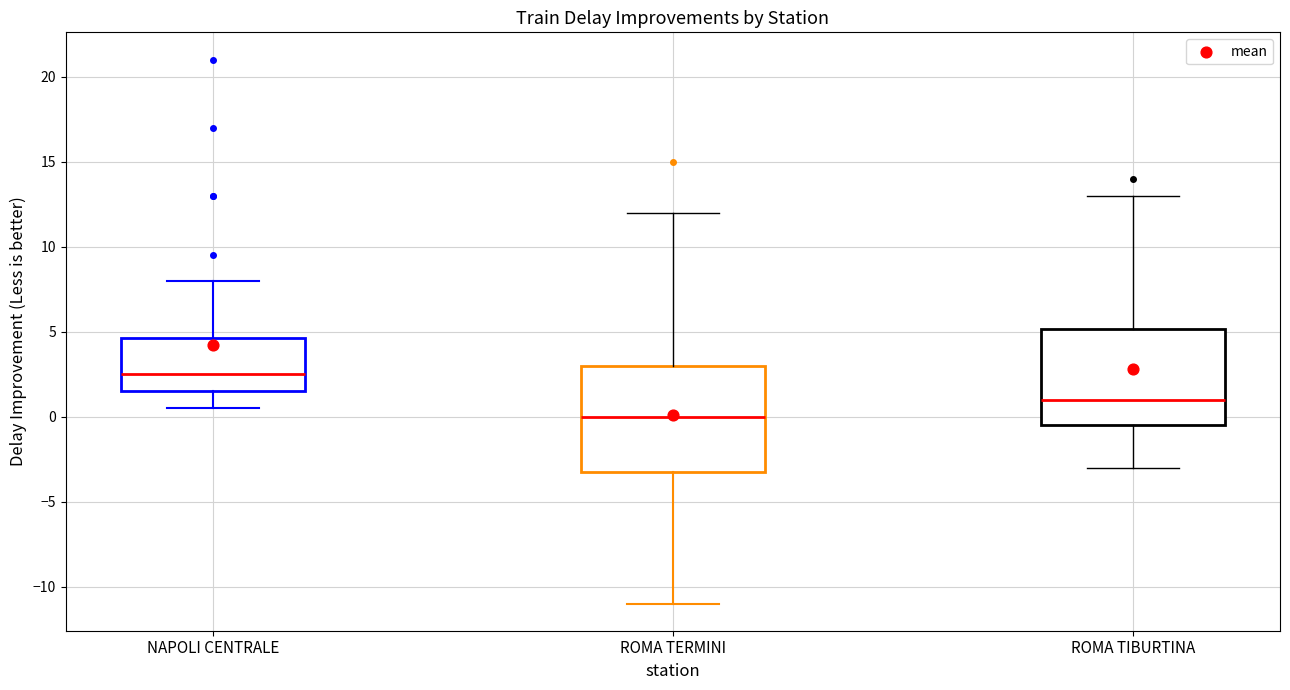

Reading left to right, read every box against the y-axis: the position of its median line, the range the box covers, and the ends of its whiskers. The values are not printed on the chart, so give them approximately, as read against the axis.

NAPOLI CENTRALE: median 2.5, box 1.5 to 4.5, whiskers 0.5 to 8.0
ROMA TERMINI: median 0.0, box -3.0 to 3.0, whiskers -11.0 to 12.0
ROMA TIBURTINA: median 1.0, box -0.5 to 5.0, whiskers -3.0 to 13.0